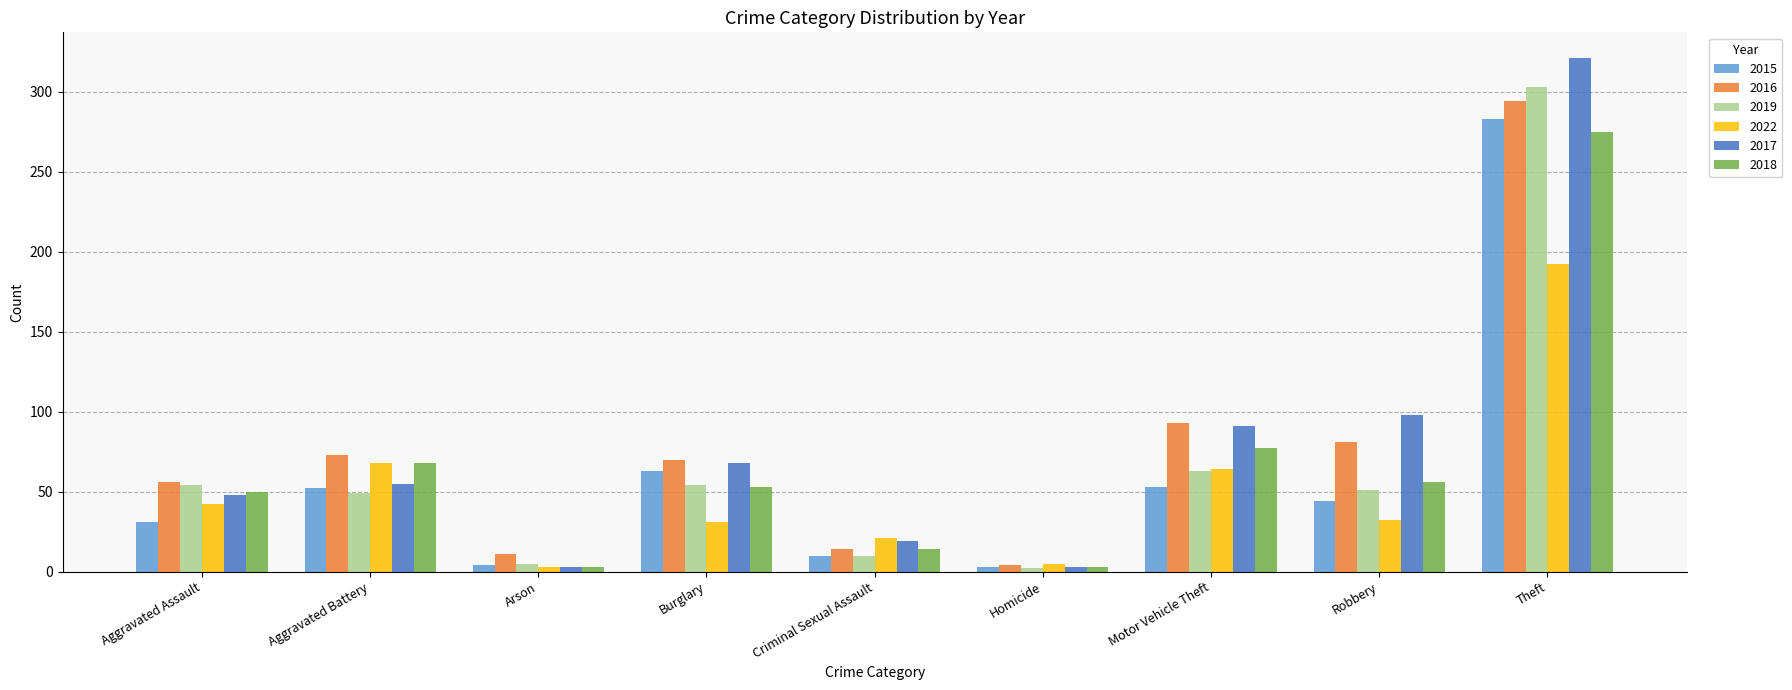

At which category is the sum across all series the highest?

Theft